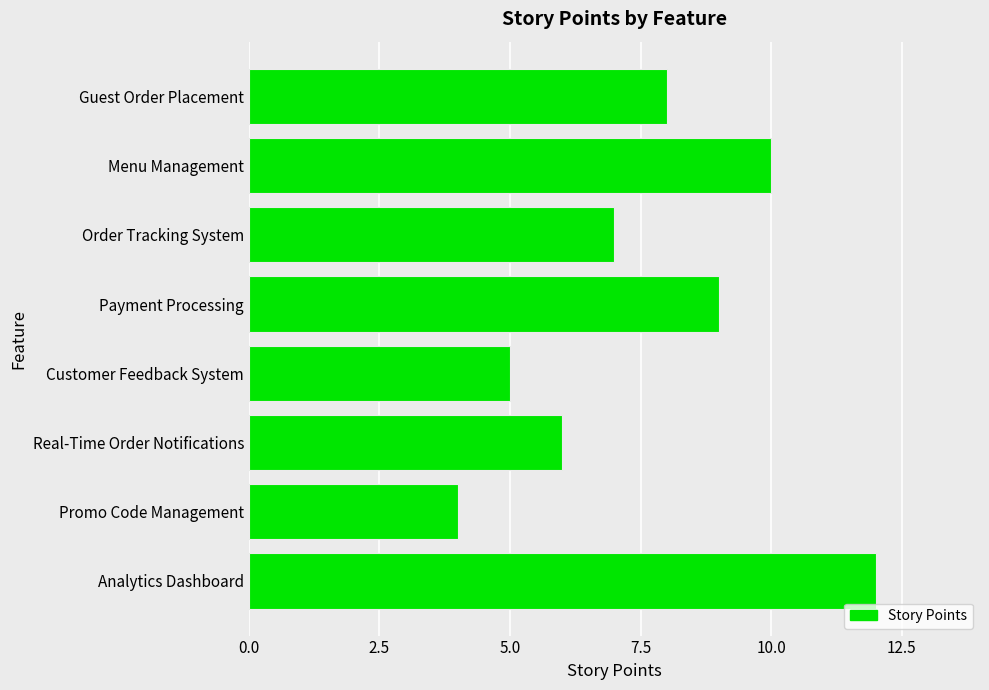

What is the label of the 8th bar from the top?

Analytics Dashboard